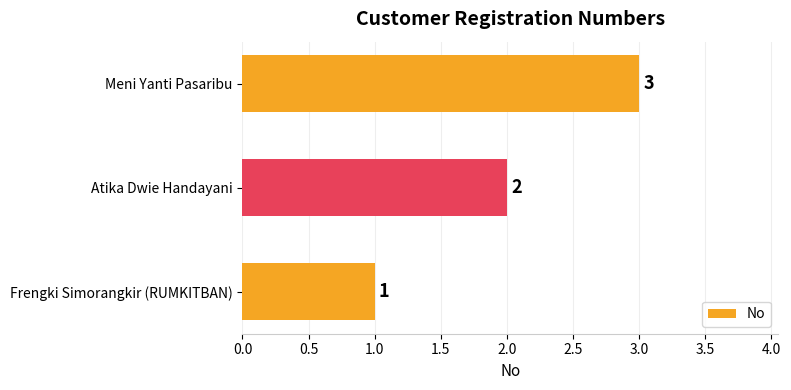

Does the chart contain any negative values?

No